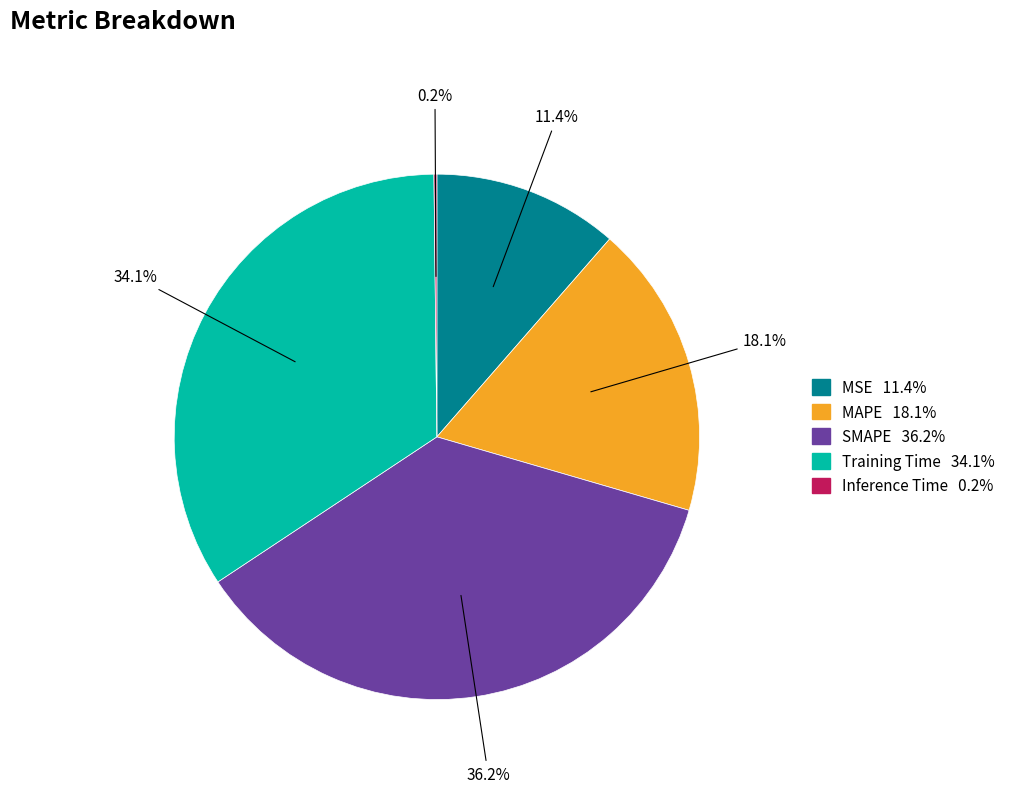

What percentage is the MSE slice, to the nearest percent?

11%